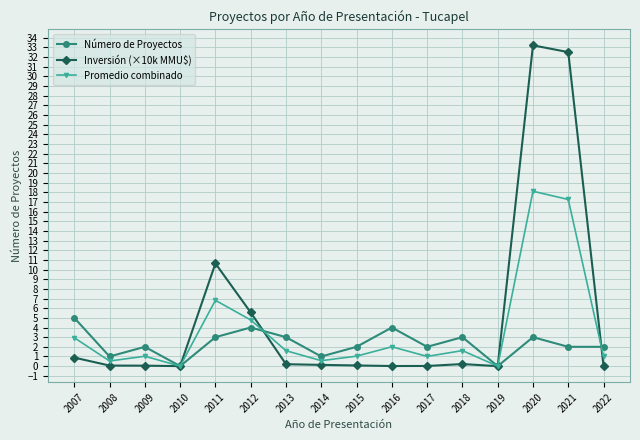

What is the maximum value for Inversión (×10k MMU$)?

33.2